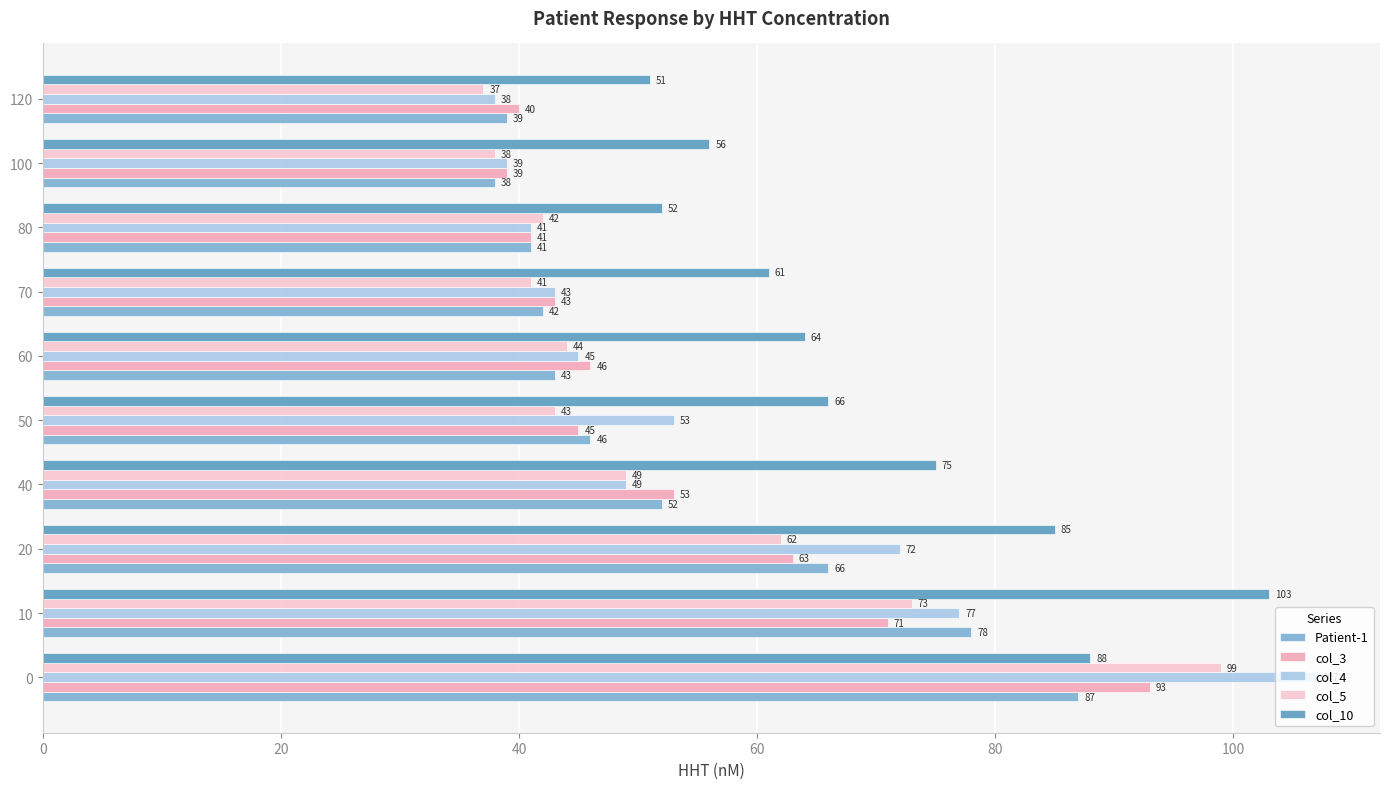

List the labels in order of col_4 value, smallest first.

120, 100, 80, 70, 60, 40, 50, 20, 10, 0